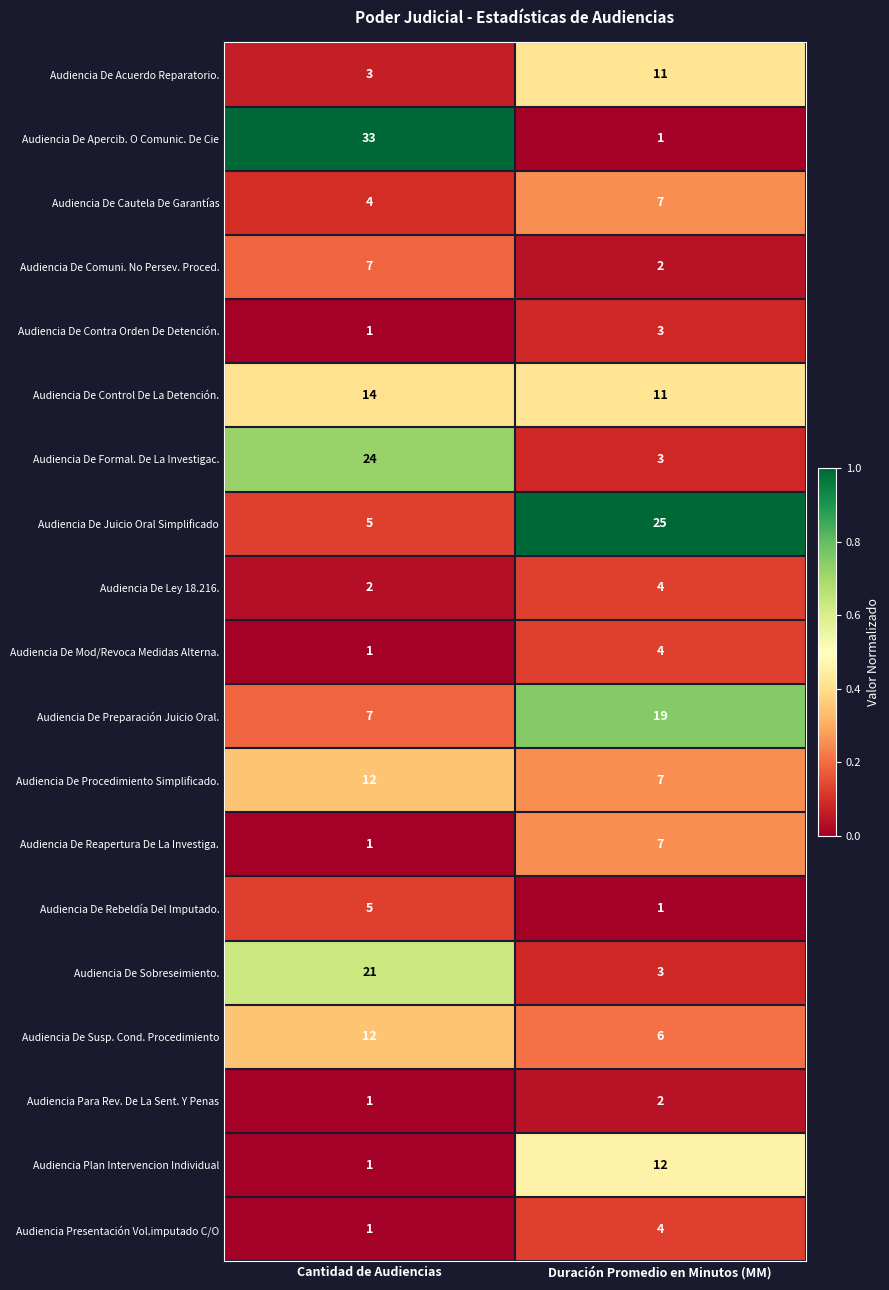

What is the total value across all series at Duración Promedio en Minutos (MM)?

132